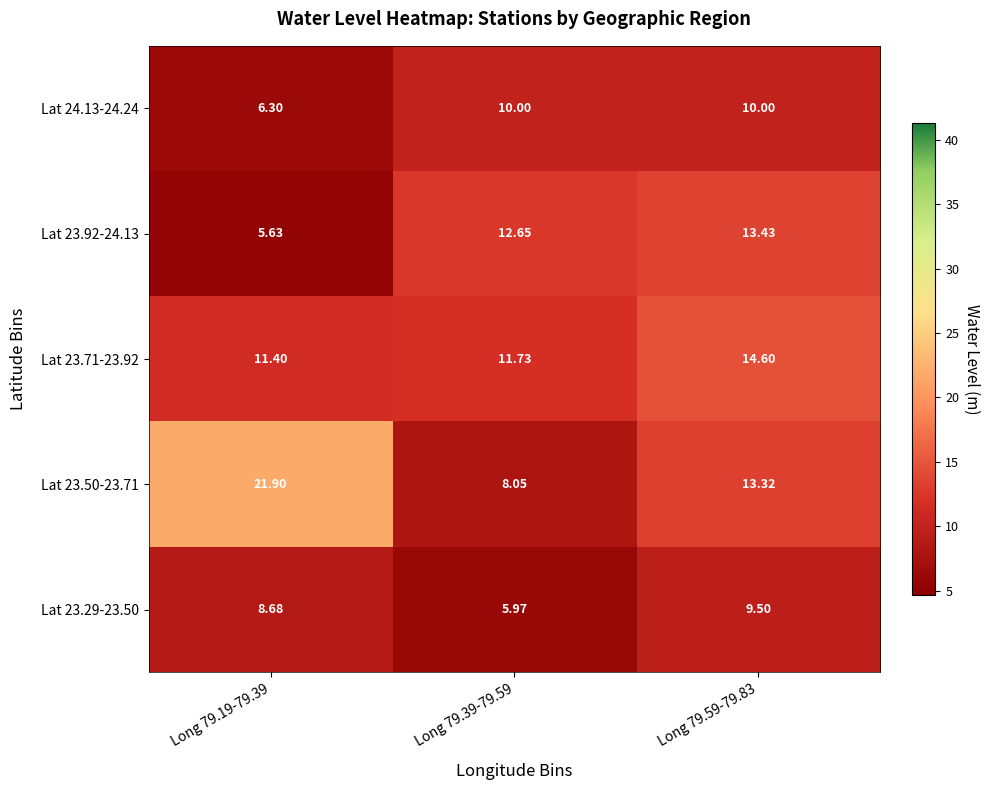

At Long 79.19-79.39, list the series in order from largest to smallest.

Lat 23.50-23.71, Lat 23.71-23.92, Lat 23.29-23.50, Lat 24.13-24.24, Lat 23.92-24.13